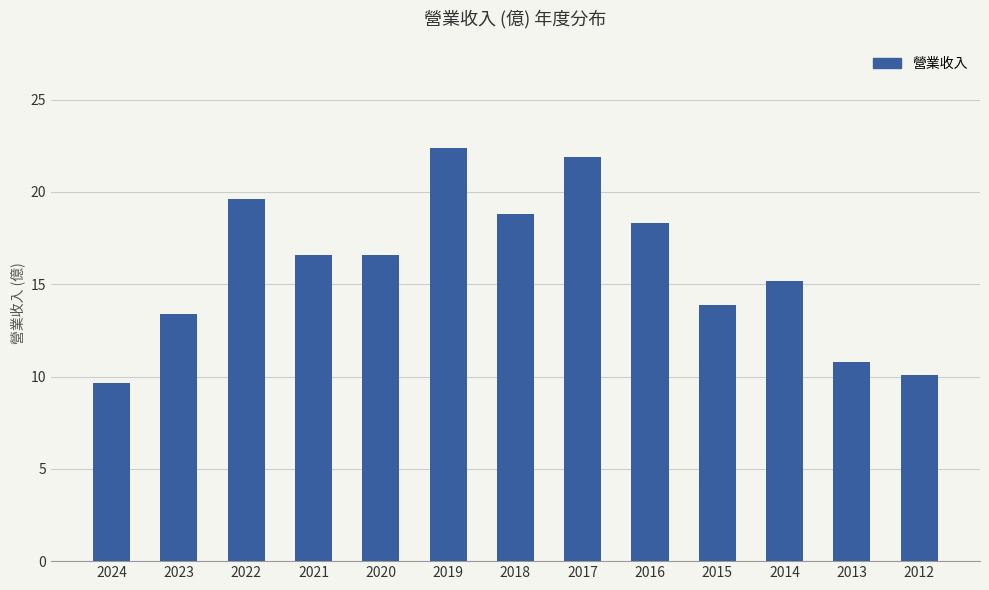

What is the change in value from 2015 to 2014?

+1.3